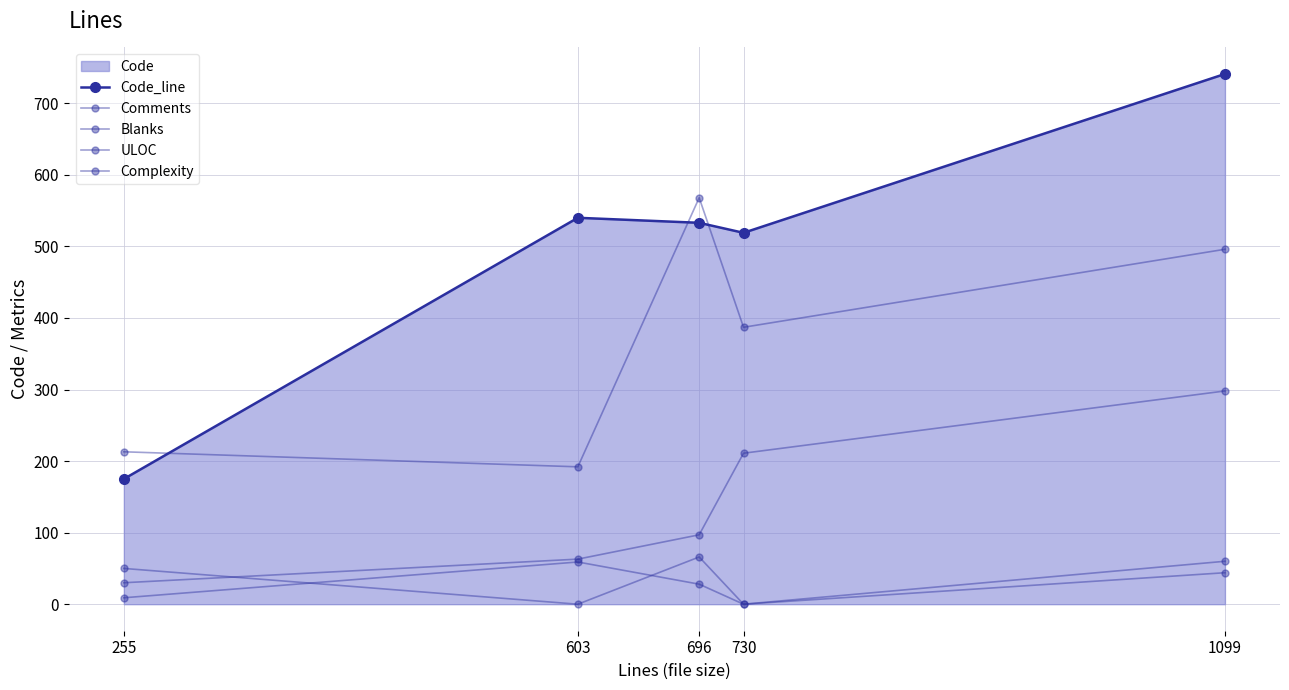

Where is Complexity nearest to the value 29?

696